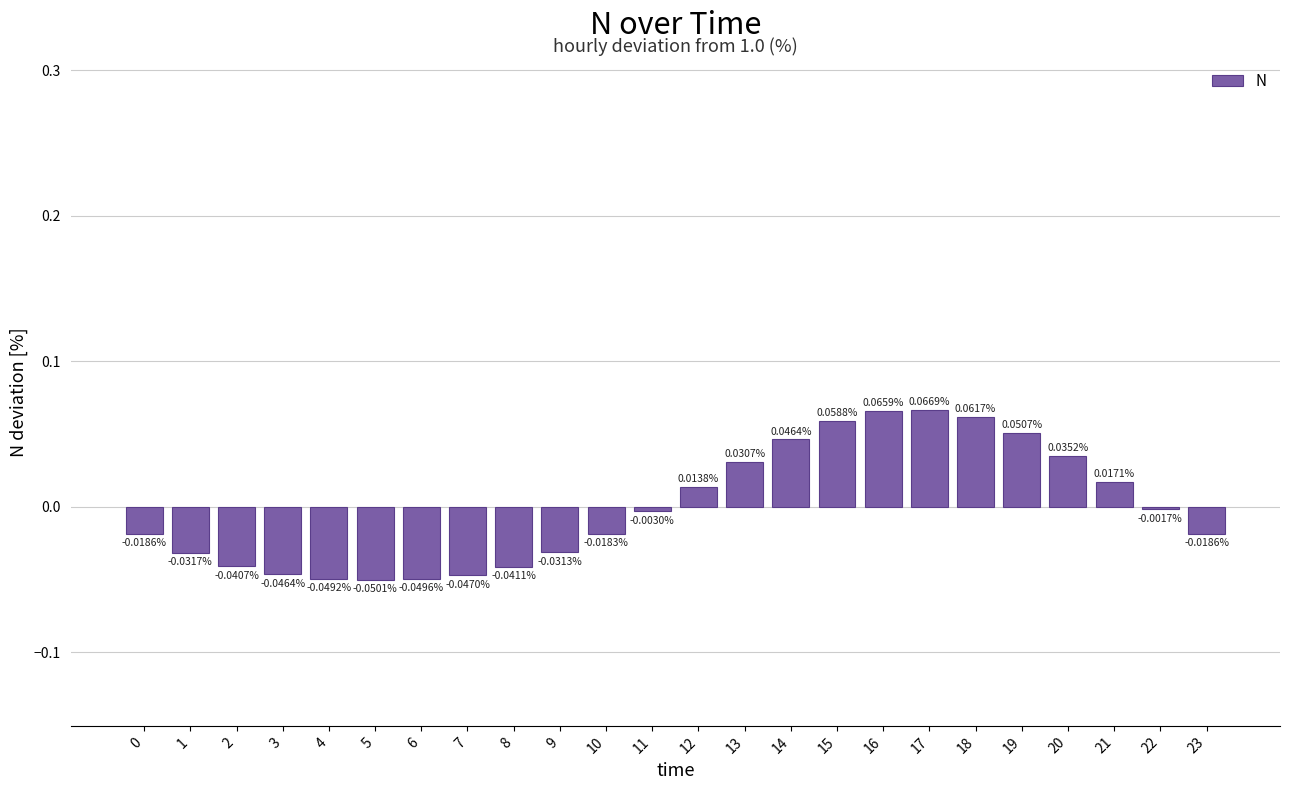

Which label corresponds to the smallest value in the chart?

5